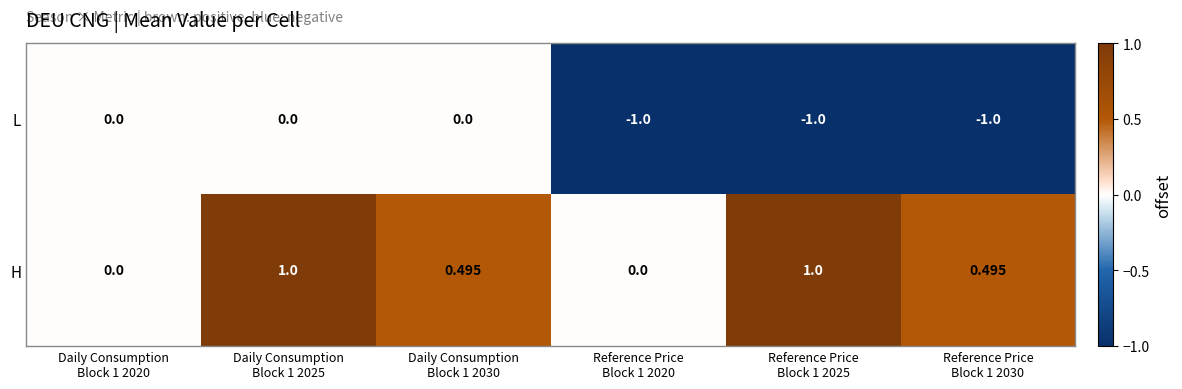

Which series has the largest total across all categories?

H